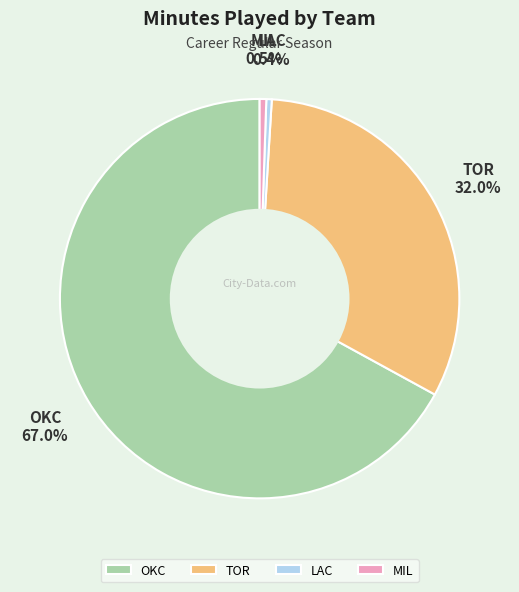

Does OKC represent more than half of the total?

Yes